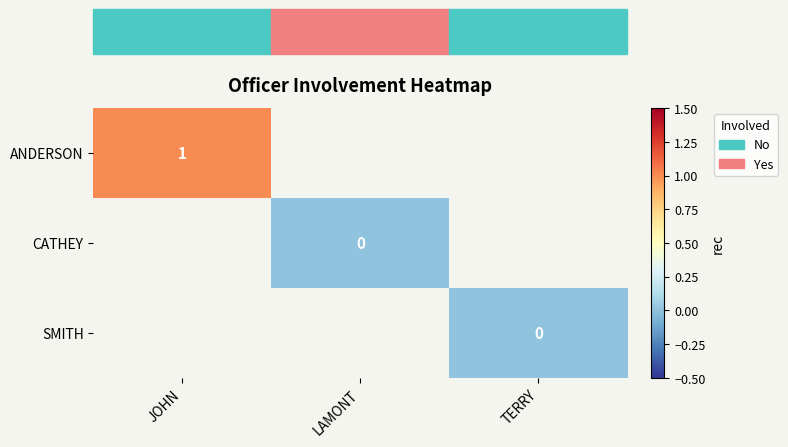

True or false: ANDERSON has a value of 1 at JOHN.

True